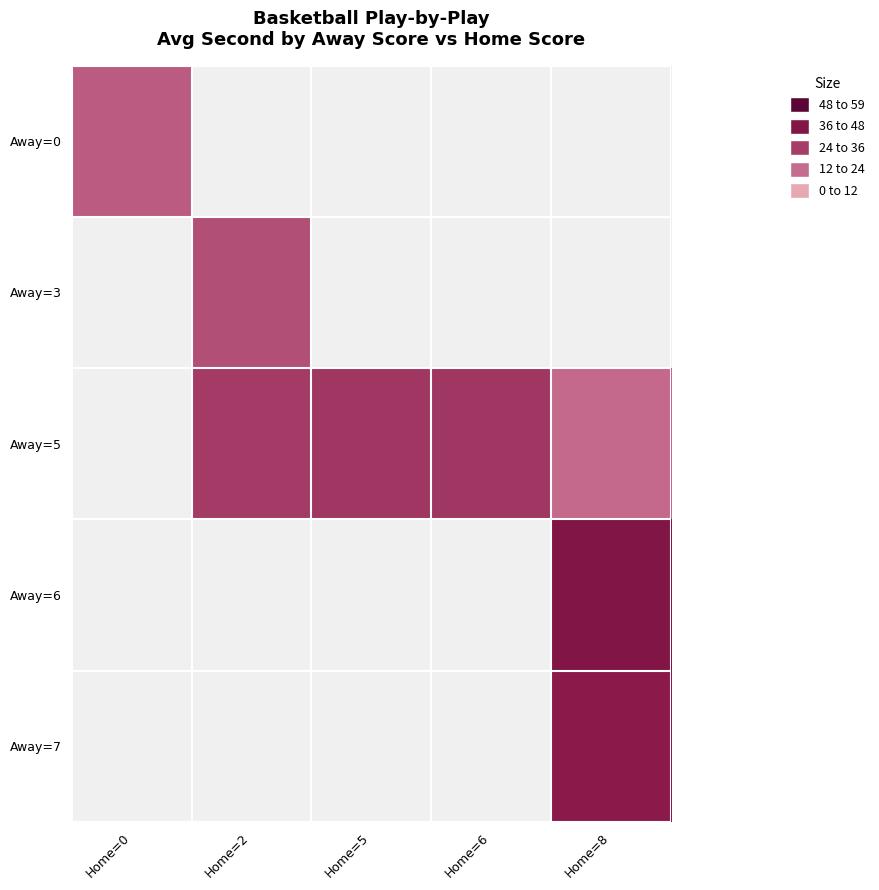

How many values in Away=7 are above zero?

1